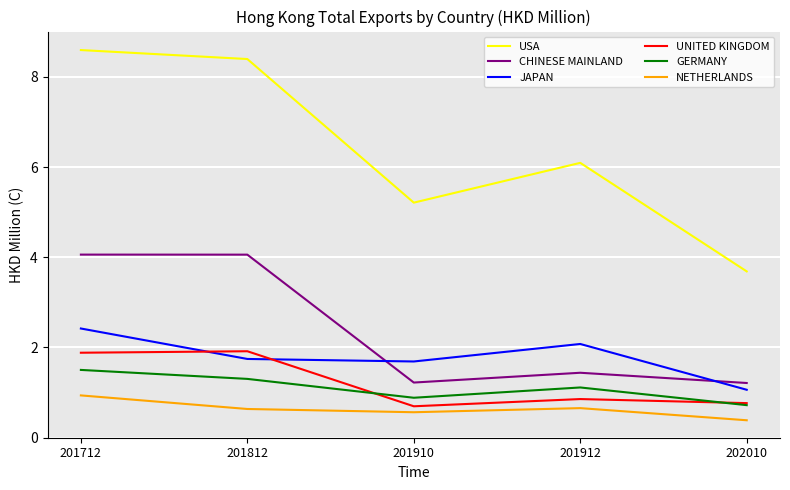

Is the value of JAPAN at 201812 greater than the value of UNITED KINGDOM at 202010?

Yes